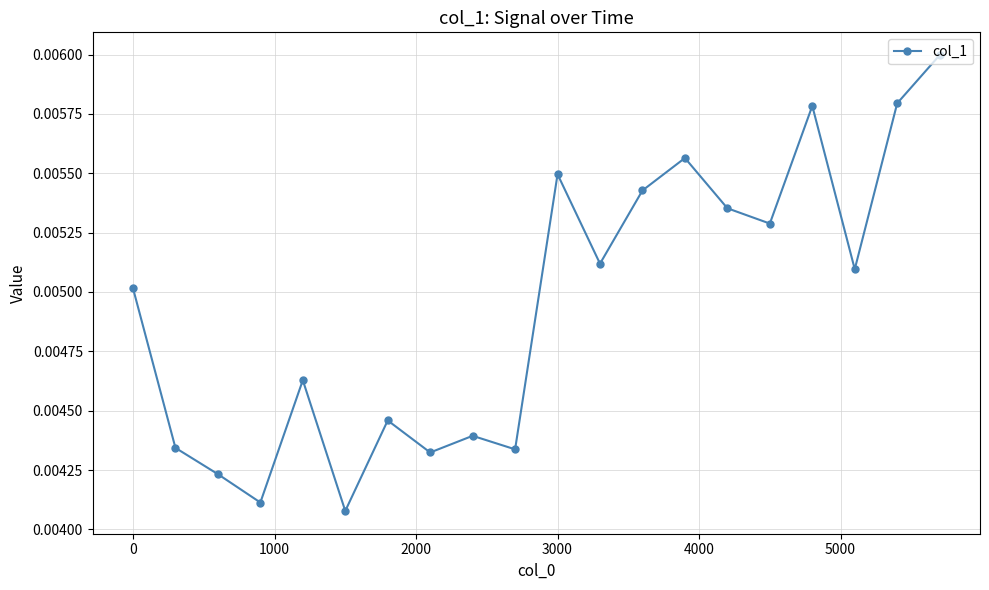

Count the values in the range 0 to 1.

20